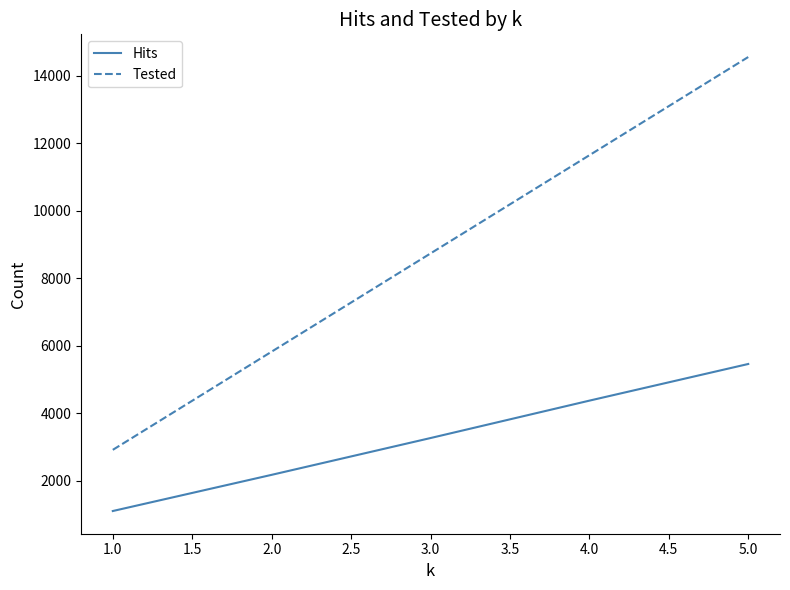

Count the Hits values in the range 2171 to 4371.

3